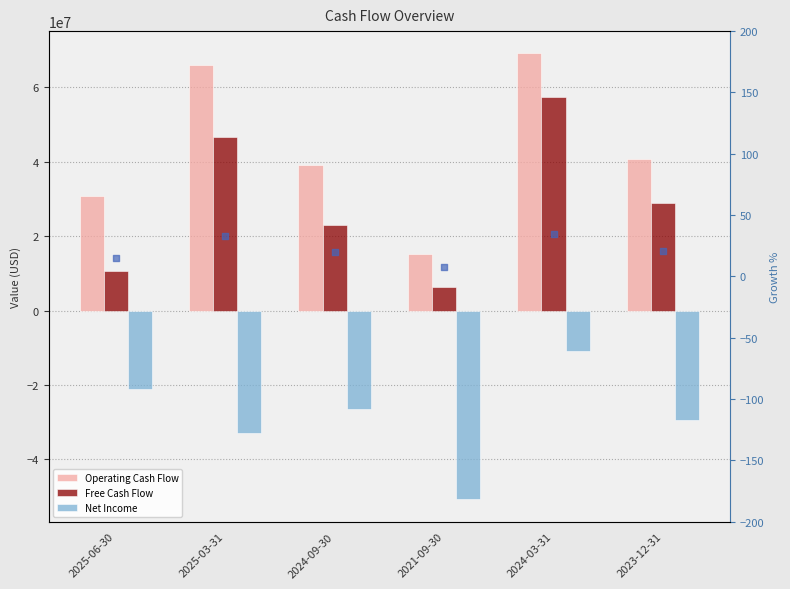

Which series reaches the minimum Y coordinate?

Net Income